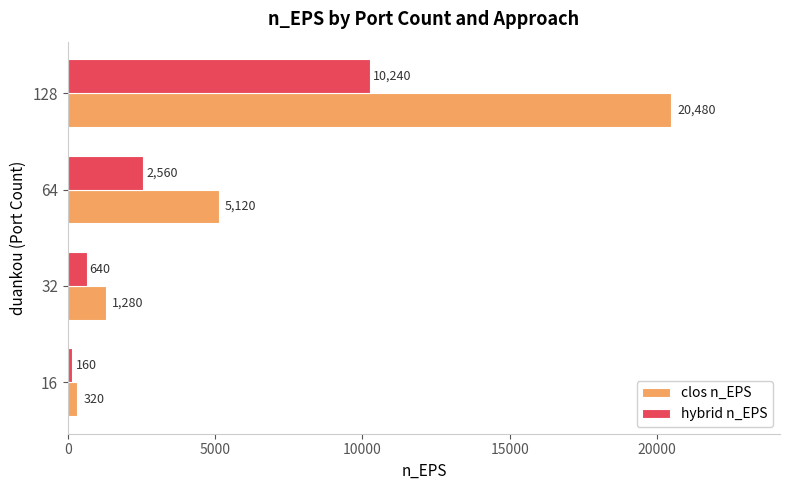

True or false: hybrid n_EPS has a value of 160 at 16.

True